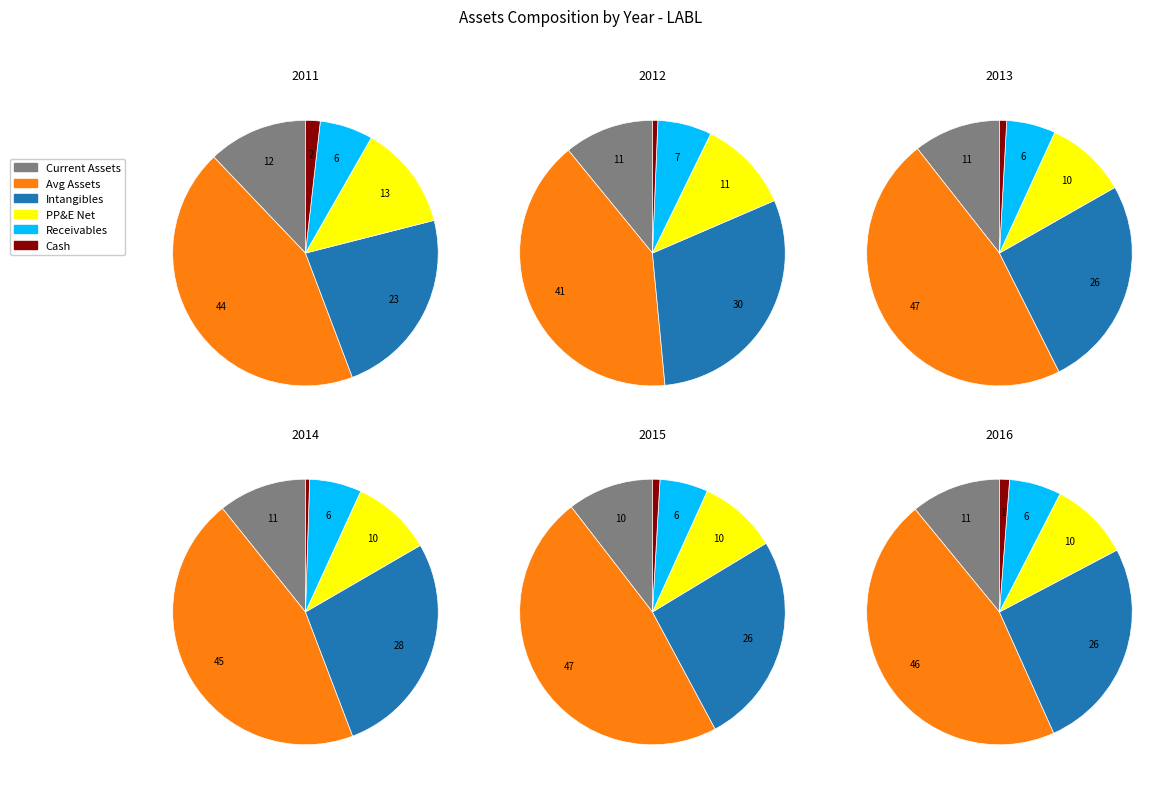

Is there any slice that represents more than half of the pie?

No